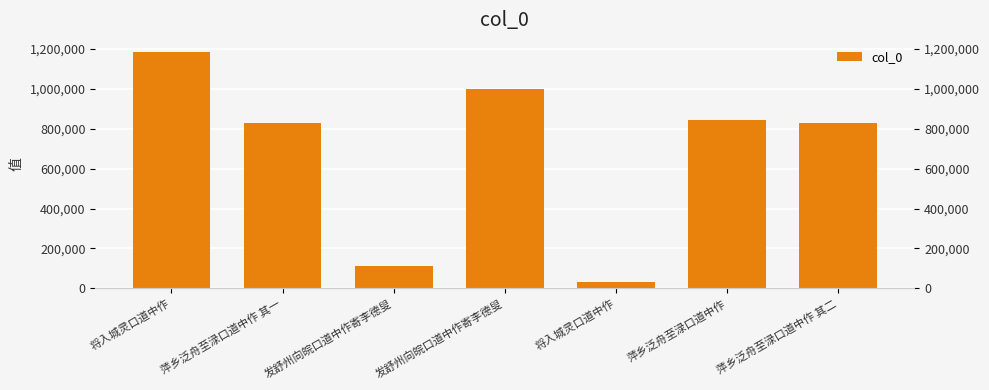

What is the average value?

690595